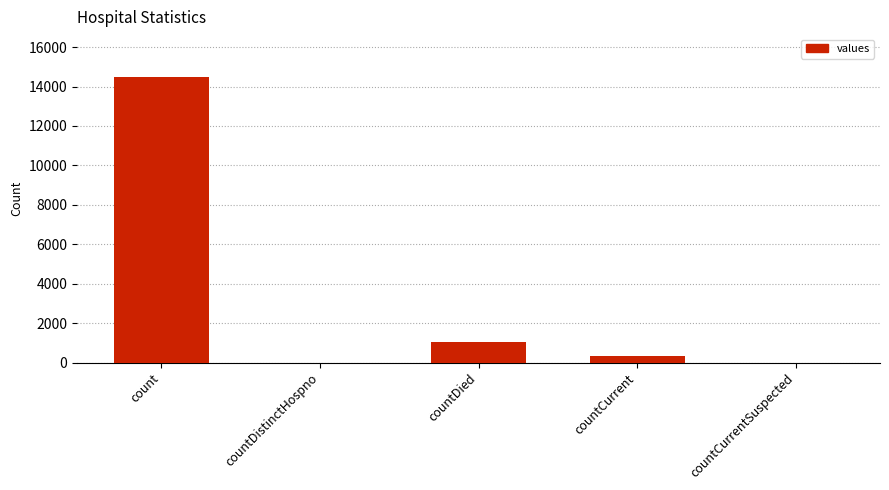

Which has a higher value, countDistinctHospno or countDied?

countDied